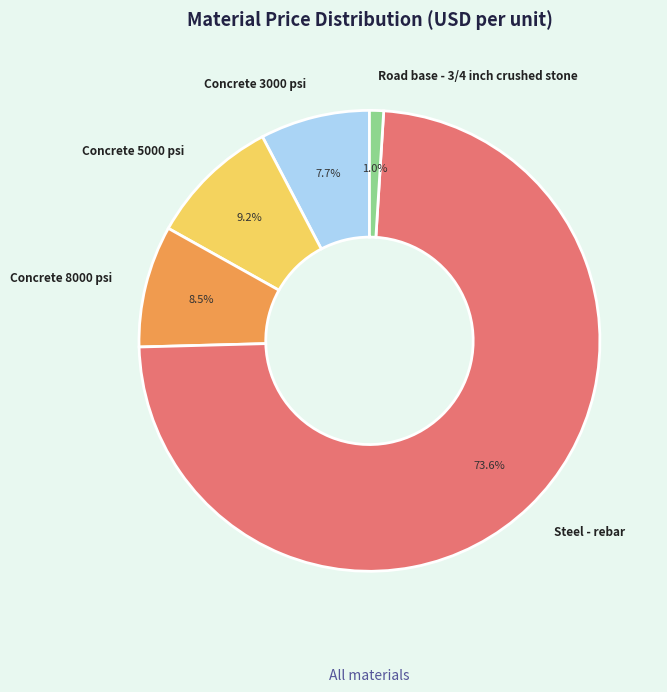

What percentage is NOT represented by Steel - rebar?

26.4%